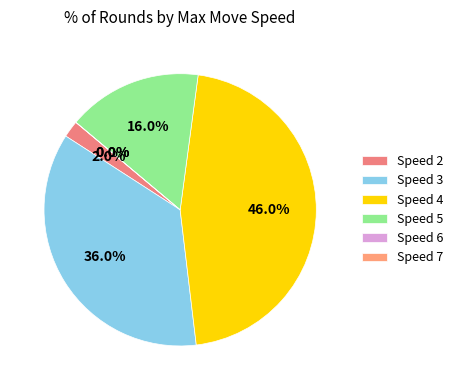

Count the number of slices in the pie.

6